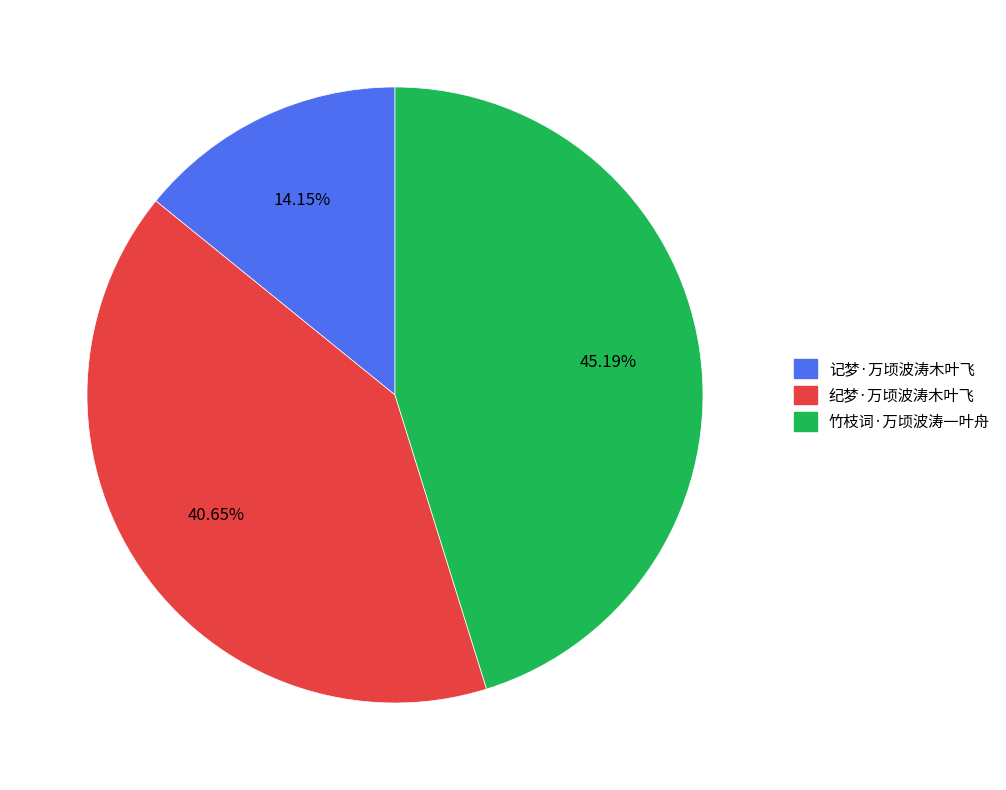

To the nearest percent, what is the difference between the largest and smallest slice percentages?

31%